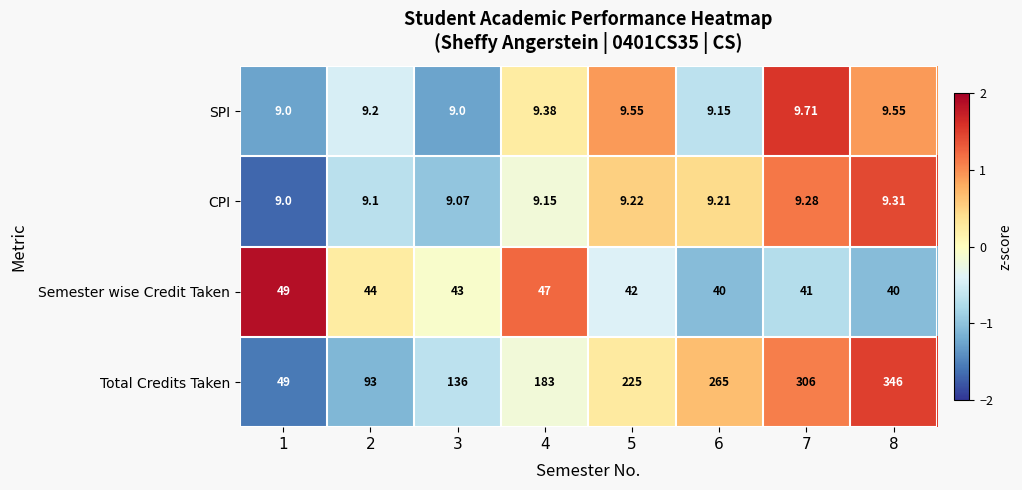

Count the number of categories in the chart.

8